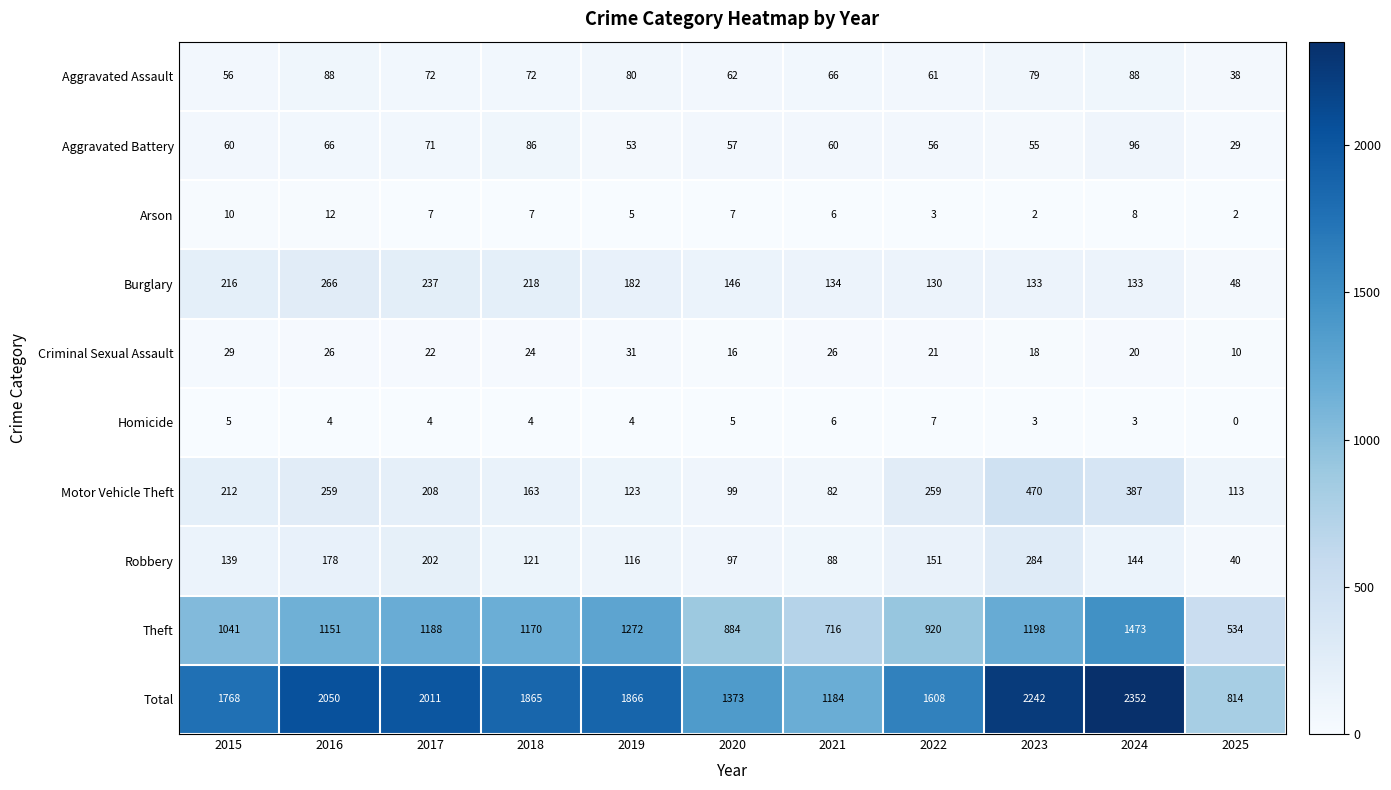

Read the Robbery value at 2021.

88